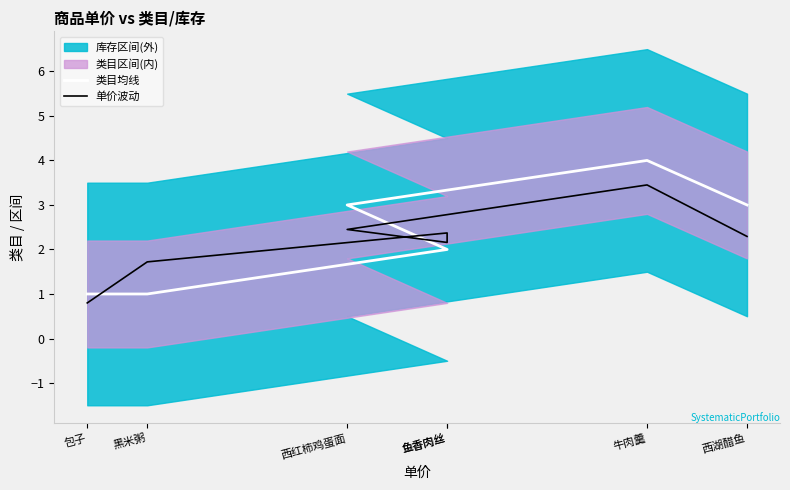

List the labels in order of 类目均线 value, smallest first.

包子, 黑米粥, 鱼香肉丝, 鱼香肉丝, 西红柿鸡蛋面, 西湖醋鱼, 牛肉羹